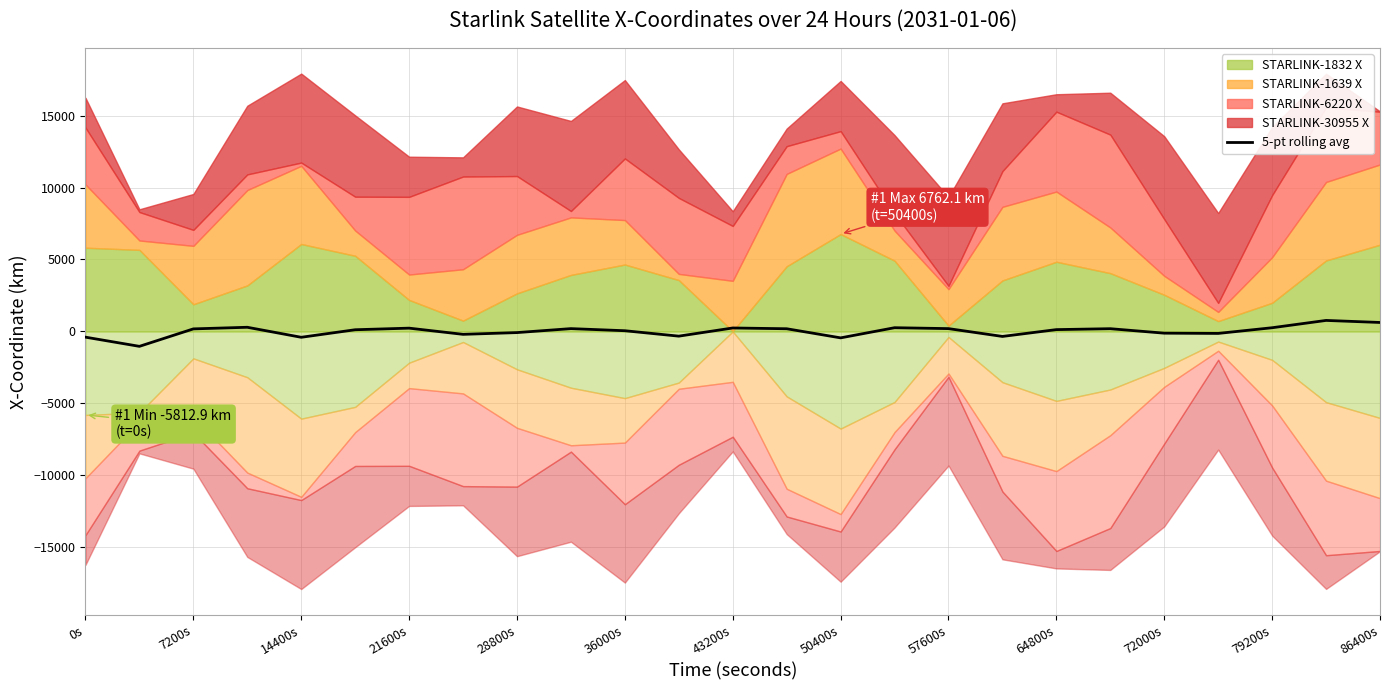

Is it true that 5-pt rolling avg equals 220.9 at 21600s?

True